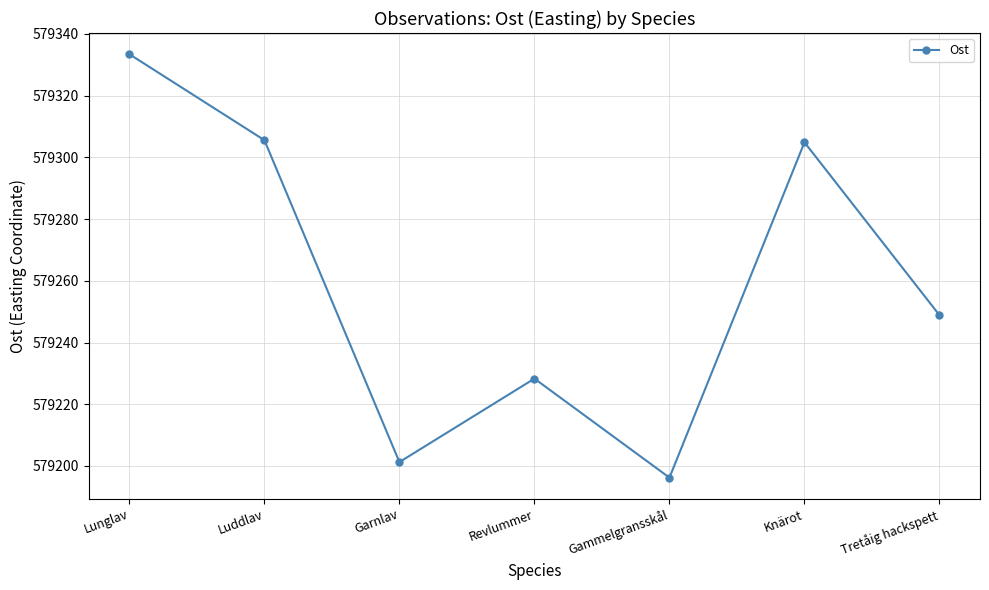

The value at Tretåig hackspett is 579248.9. True or false?

True